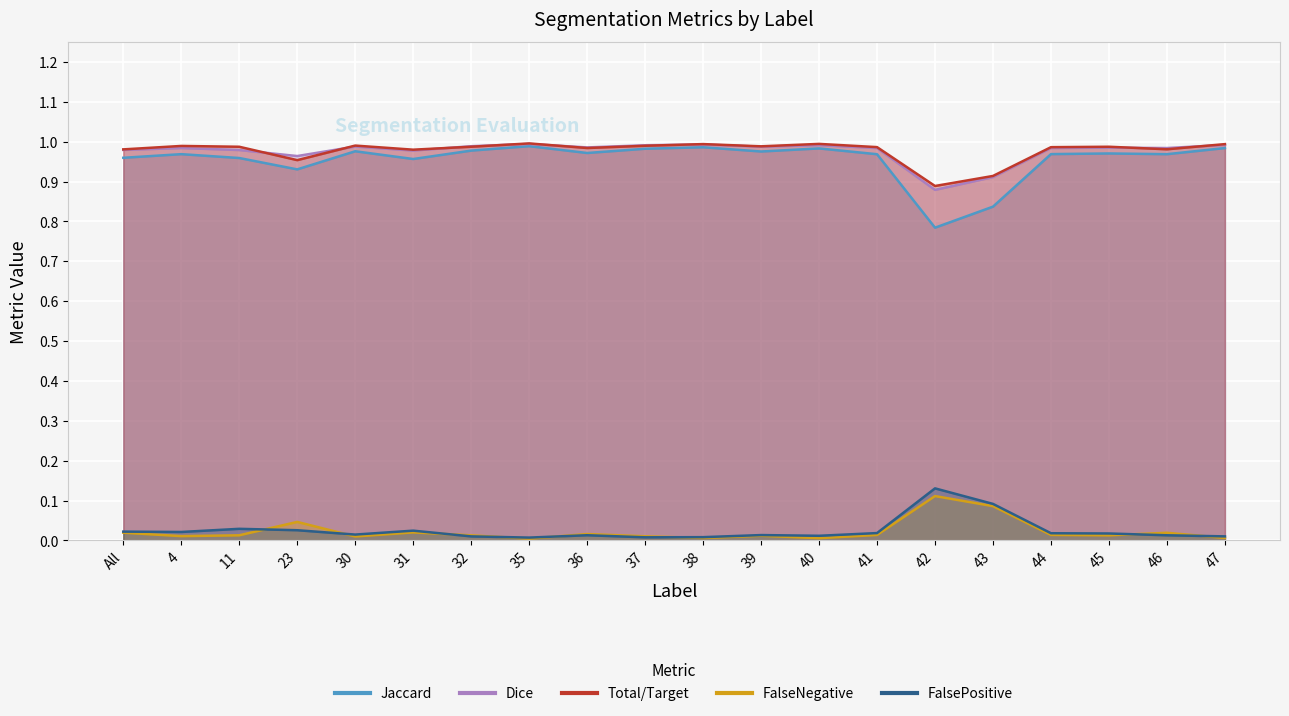

What is the label of the 12th point from the left?

39